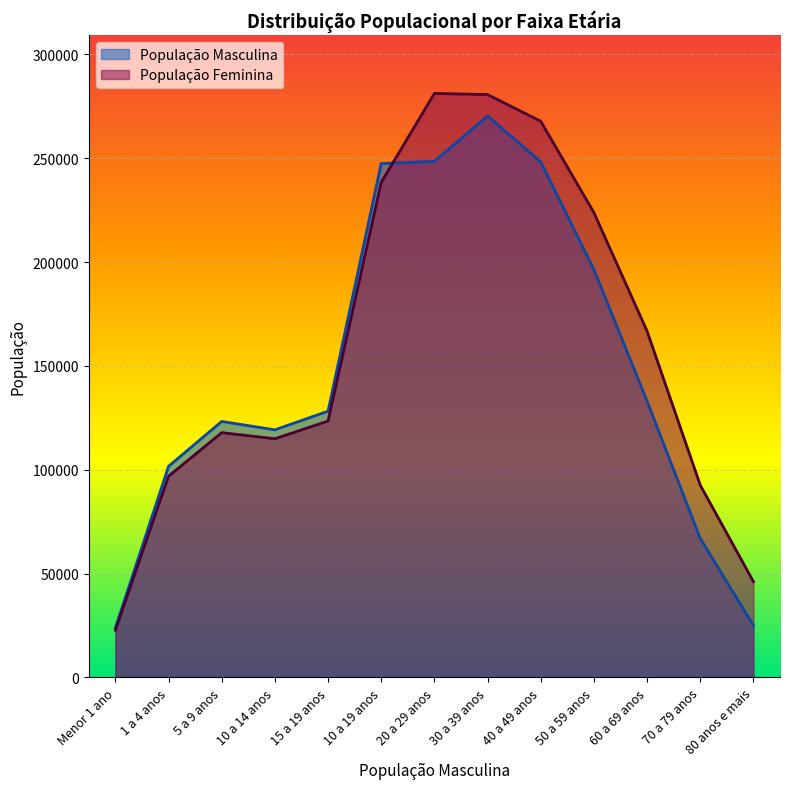

What is the total value across all series at 20 a 29 anos?

529679